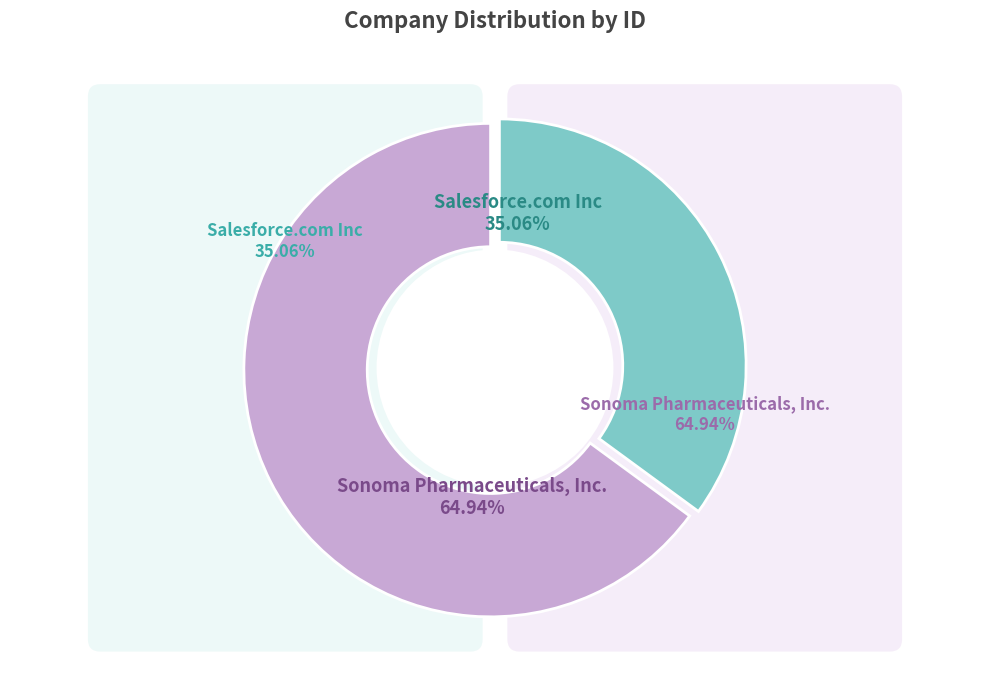

To the nearest percent, what portion does Salesforce.com Inc represent?

35%